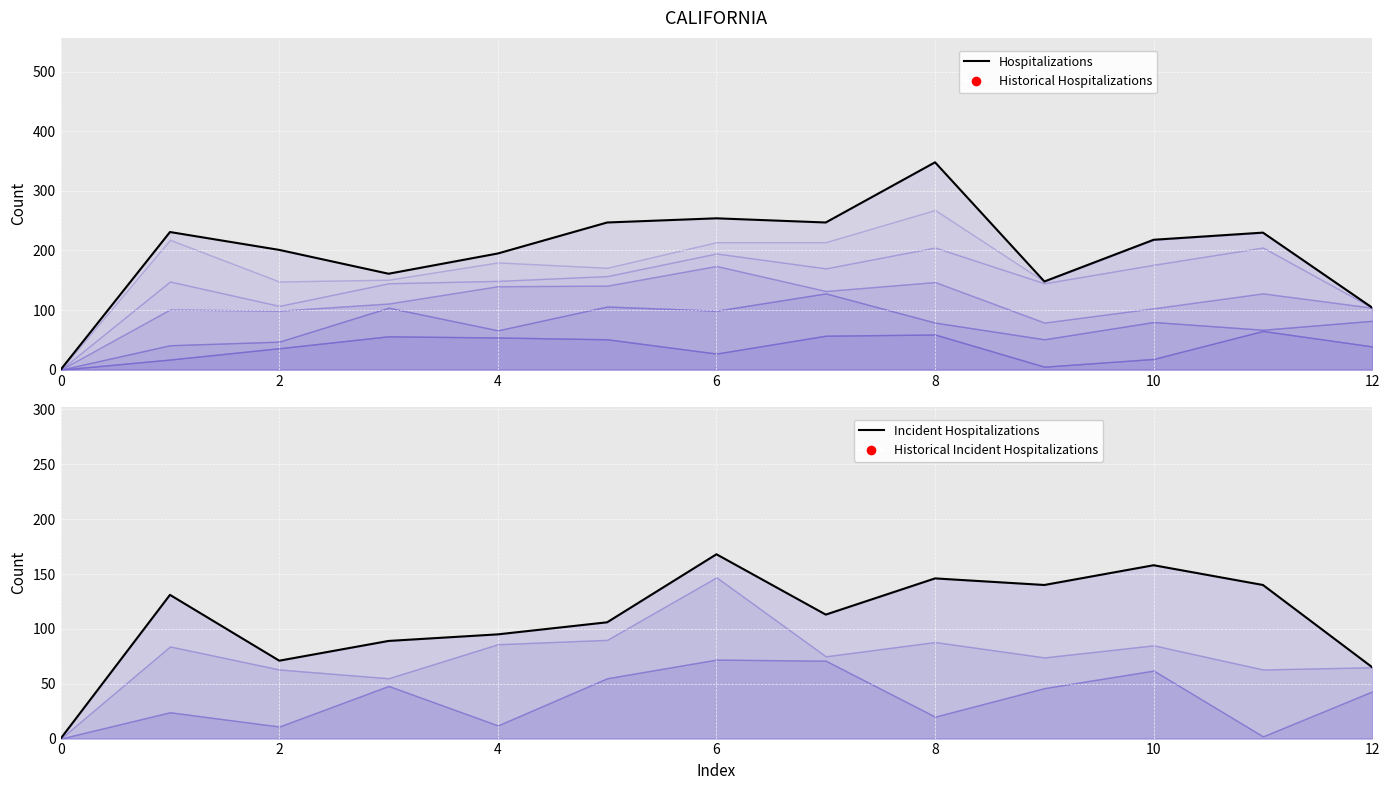

True or false: Incident Hospitalizations has more than 2 points higher than both neighbors.

True